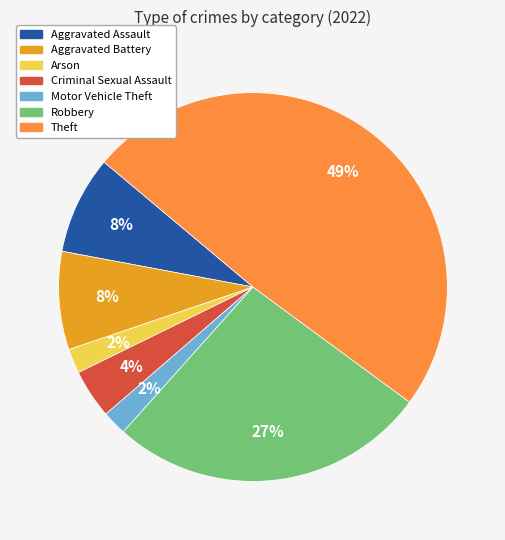

Is it true that Theft is 49% of the pie?

True